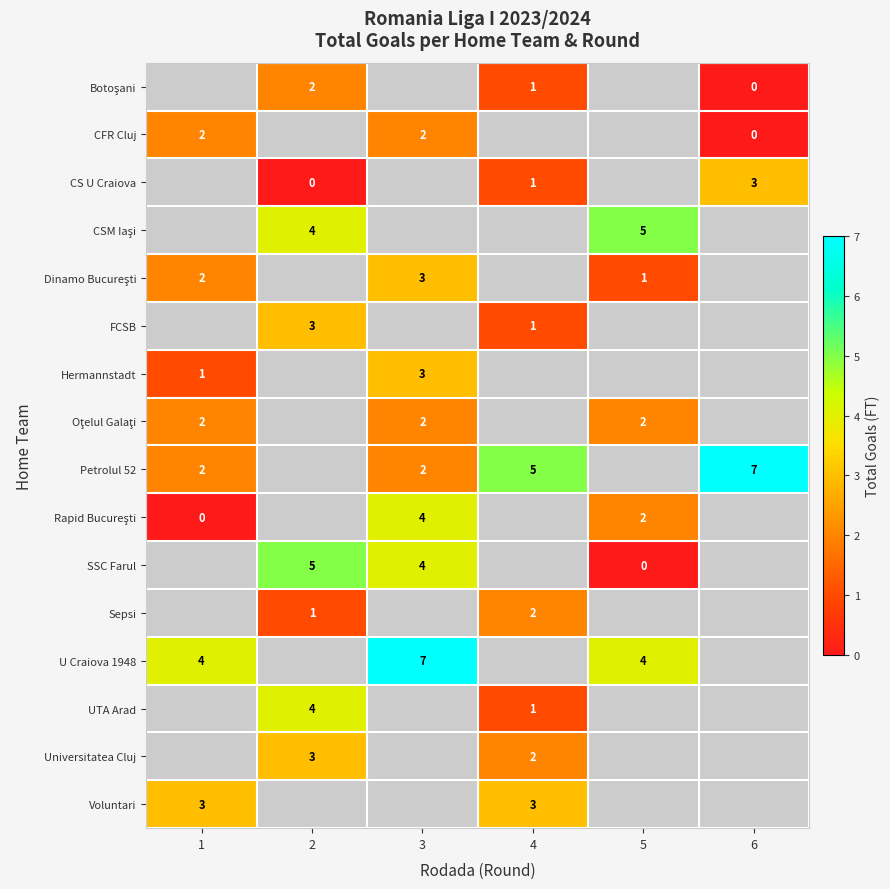

How many distinct data groups are displayed?

16